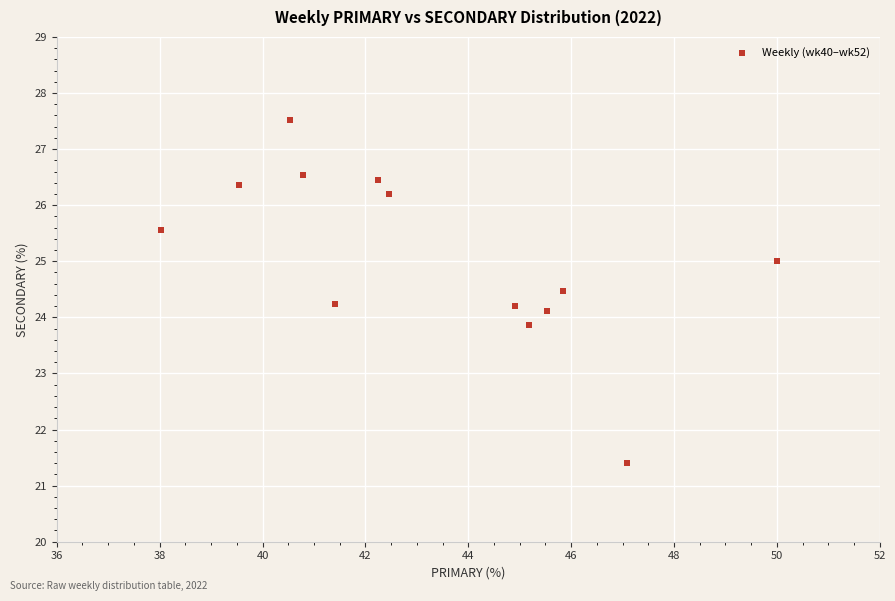

What is the range of Y values (max minus min)?

6.1